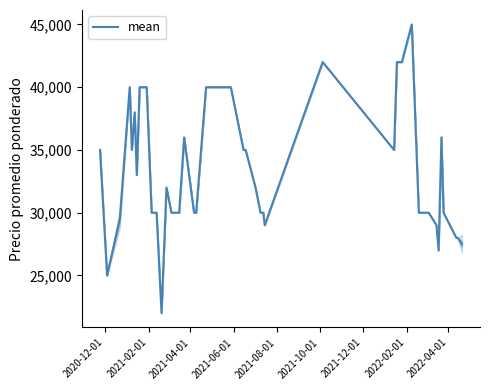

What is the difference between the maximum and minimum values?

23000